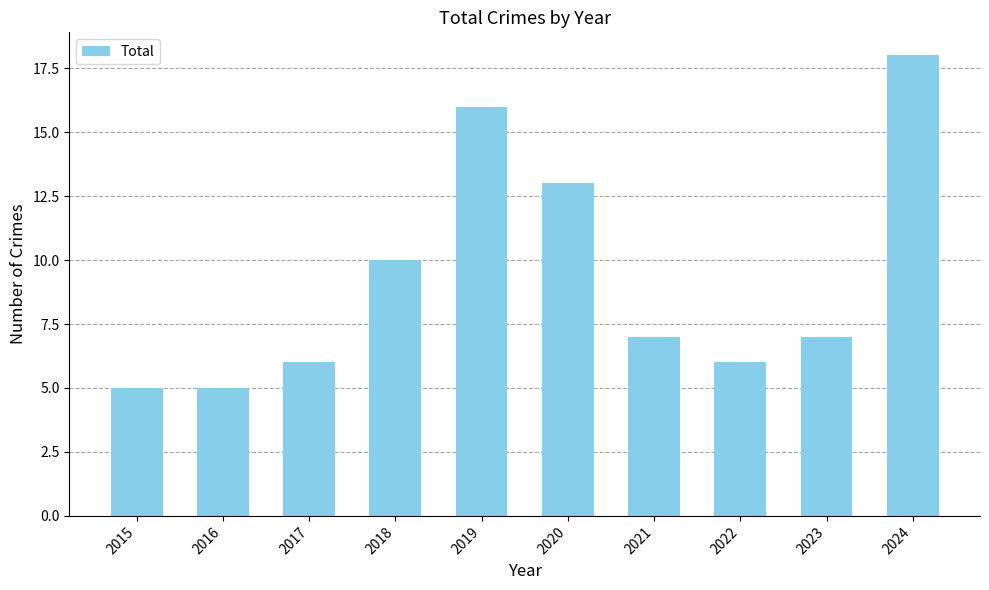

What is the value of the 4th bar from the left?

10